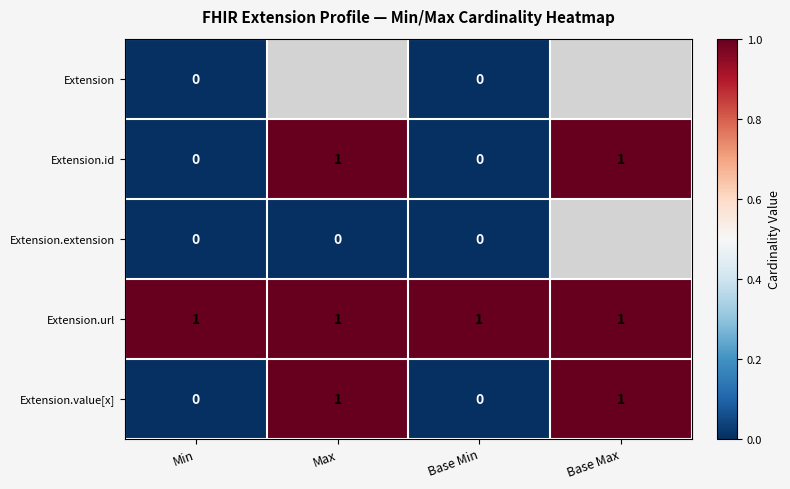

Count the Extension.id values in the range 0 to 1.

4